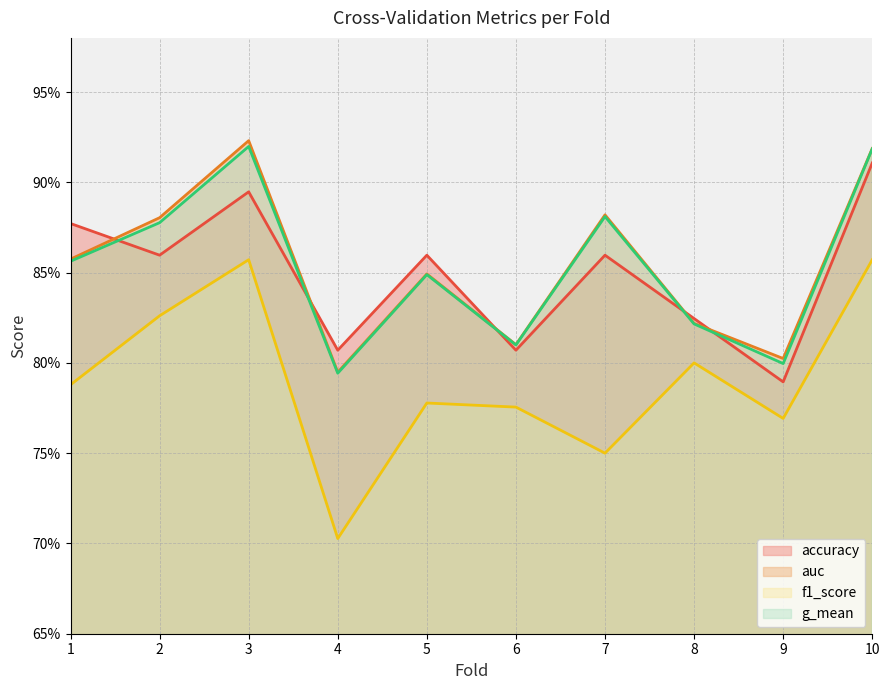

True or false: auc and f1_score cross at least once.

False